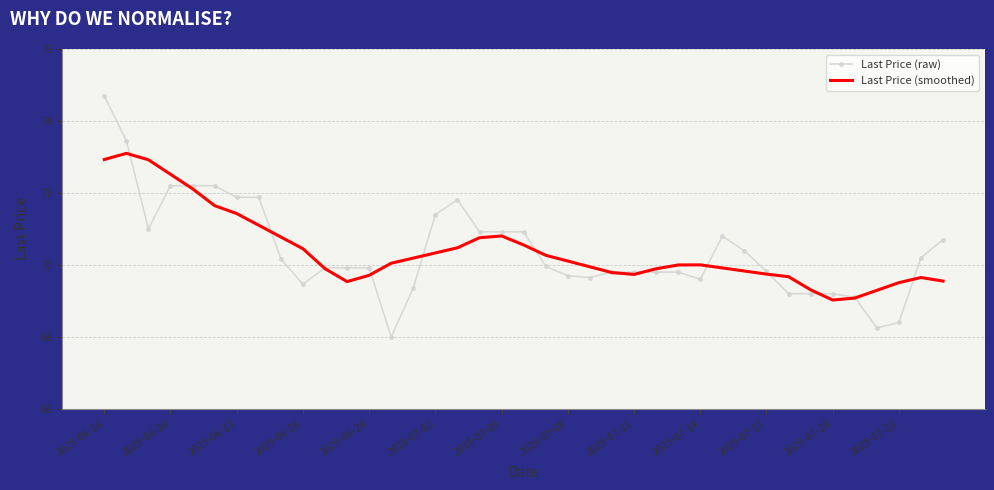

Which series has the largest range (max minus min)?

Last Price (raw)